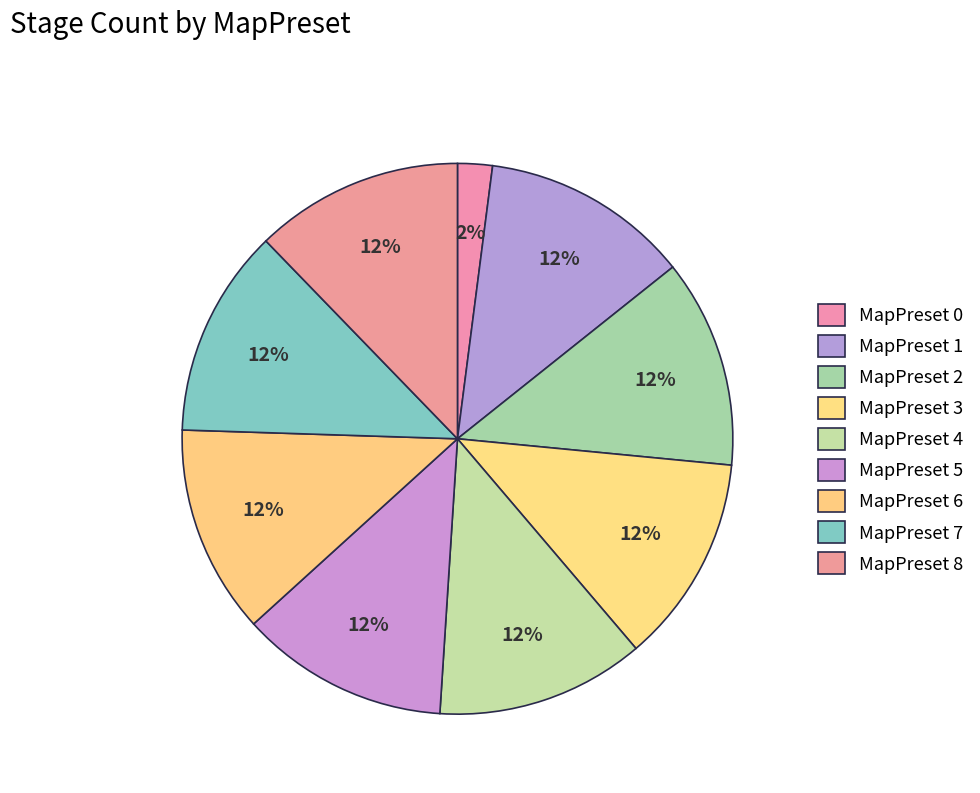

How many segments does this pie chart have?

9